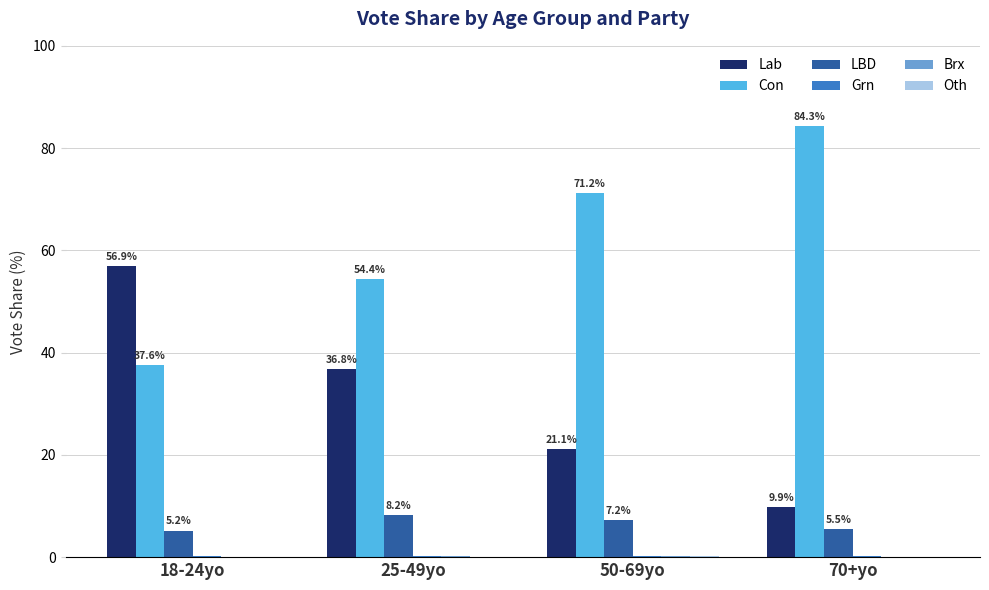

What is the approximate value of Lab at 50-69yo?

21.1